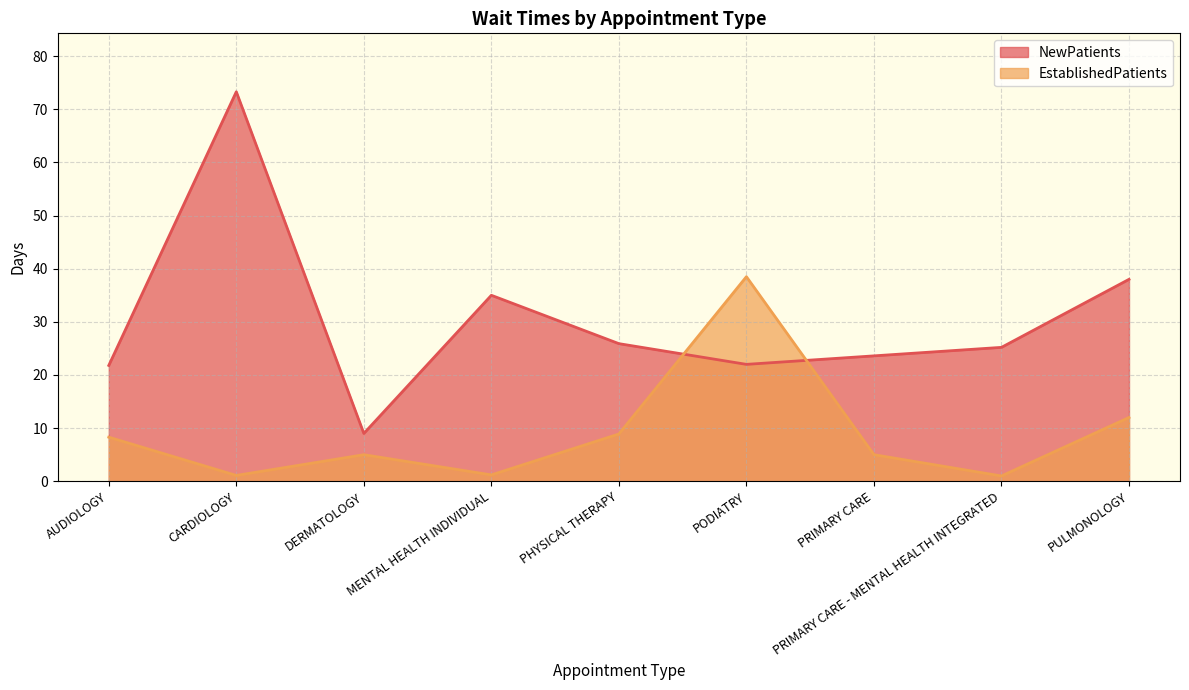

What is the spread (max minus min) of values at PRIMARY CARE?

18.6